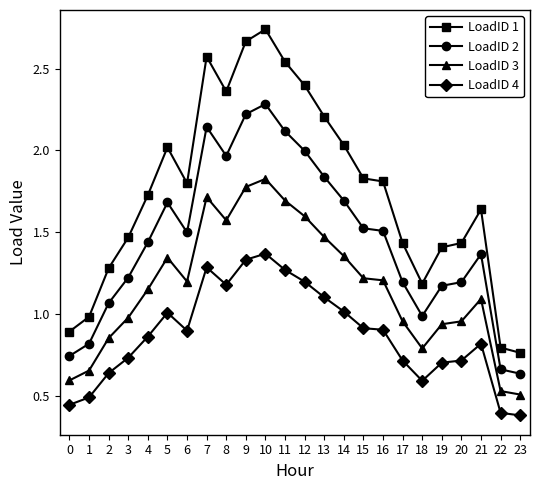

Where is the first local minimum for LoadID 3?

6